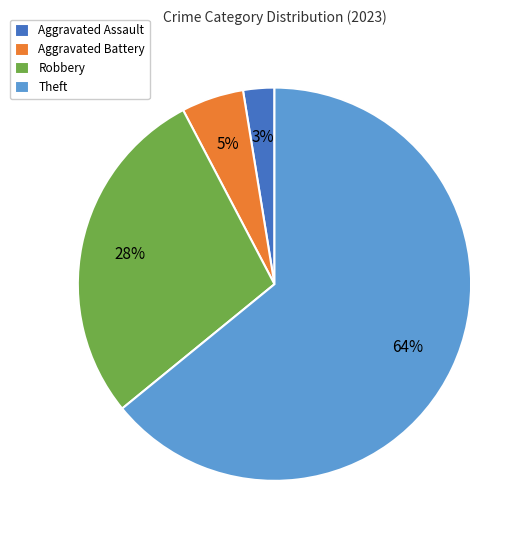

Rank the categories by value from lowest to highest.

Aggravated Assault, Aggravated Battery, Robbery, Theft